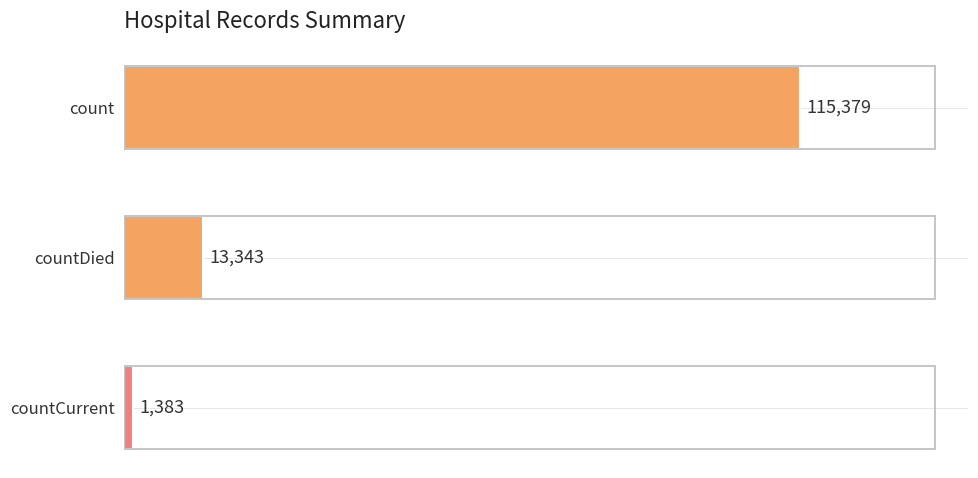

The value at countDied is 13343. True or false?

True